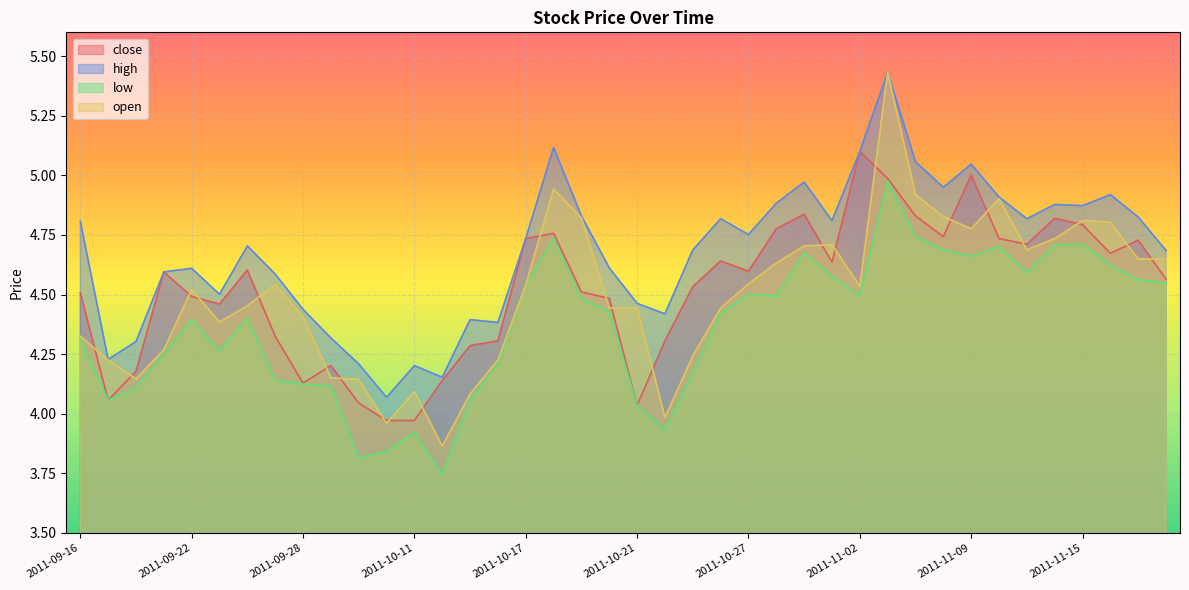

Reading left to right, list all the values displayed in this chart.

close: 4.5	4.1	4.2	4.6	4.5	4.5	4.6	4.3	4.1	4.2	4.0	4.0	4.0	4.1	4.3	4.3	4.7	4.8	4.5	4.5	4.0	4.3	4.5	4.6	4.6	4.8	4.8	4.6	5.1	5.0	4.8	4.7	5.0	4.7	4.7	4.8	4.8	4.7	4.7	4.6
high: 4.8	4.2	4.3	4.6	4.6	4.5	4.7	4.6	4.4	4.3	4.2	4.1	4.2	4.2	4.4	4.4	4.7	5.1	4.8	4.6	4.5	4.4	4.7	4.8	4.8	4.9	5.0	4.8	5.1	5.4	5.1	5.0	5.0	4.9	4.8	4.9	4.9	4.9	4.8	4.7
low: 4.3	4.1	4.1	4.2	4.4	4.3	4.4	4.1	4.1	4.1	3.8	3.8	3.9	3.7	4.1	4.2	4.5	4.7	4.5	4.4	4.0	3.9	4.2	4.4	4.5	4.5	4.7	4.6	4.5	5.0	4.7	4.7	4.7	4.7	4.6	4.7	4.7	4.6	4.6	4.5
open: 4.3	4.2	4.1	4.3	4.5	4.4	4.5	4.5	4.4	4.2	4.1	4.0	4.1	3.9	4.1	4.2	4.5	4.9	4.8	4.4	4.4	4.0	4.2	4.4	4.5	4.6	4.7	4.7	4.5	5.4	4.9	4.8	4.8	4.9	4.7	4.7	4.8	4.8	4.6	4.6